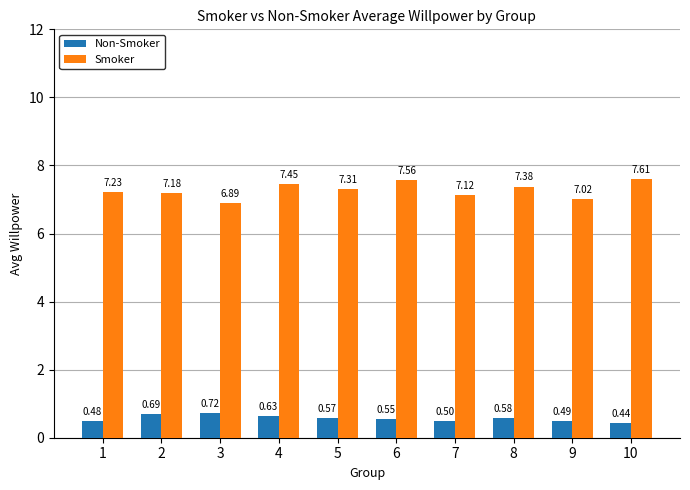

How many bars are there in each group?

2